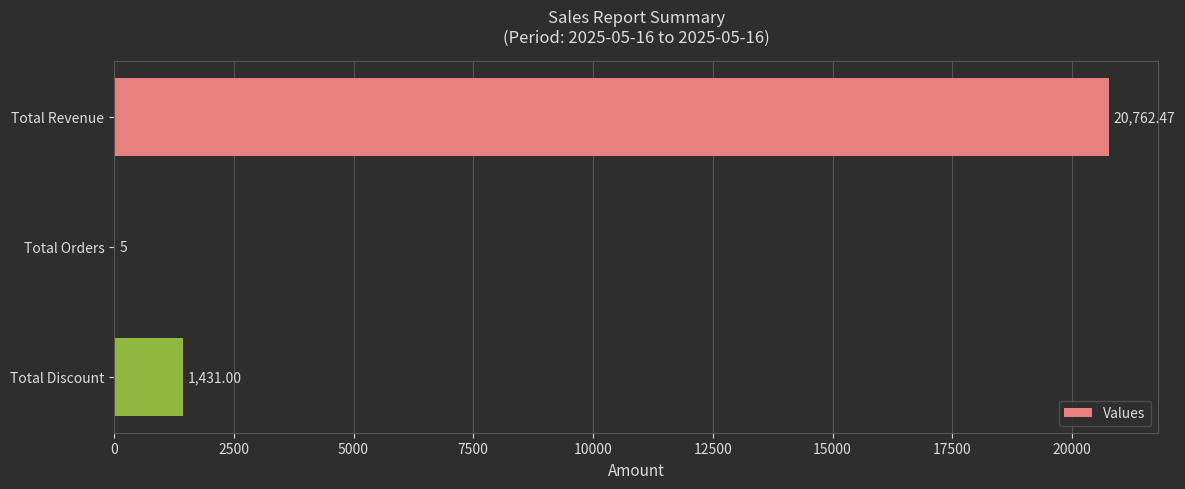

Which category has the highest value across all series?

Total Revenue